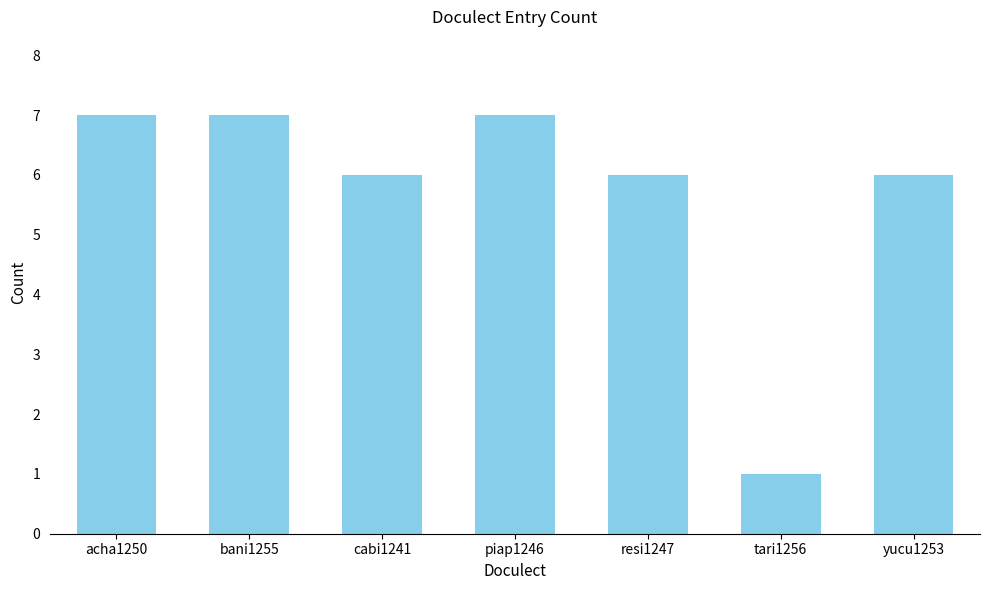

Which has a higher value, bani1255 or cabi1241?

bani1255